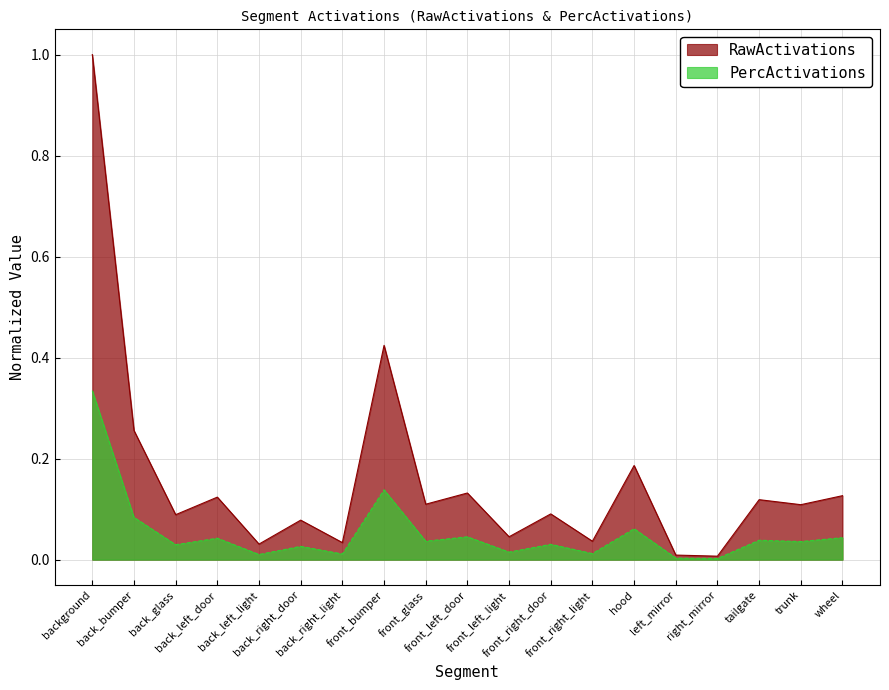

What are all the series names shown in the legend?

RawActivations, PercActivations